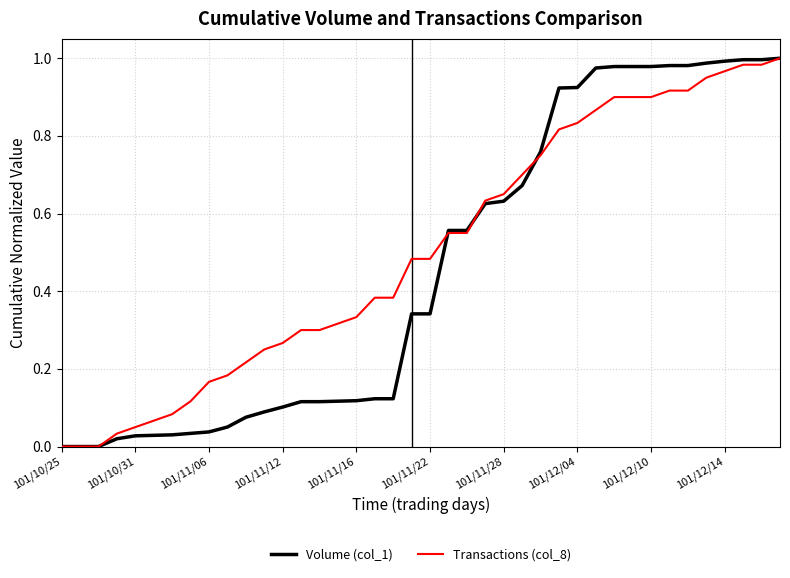

Rank the series by their average value, from lowest to highest.

Volume (col_1), Transactions (col_8)